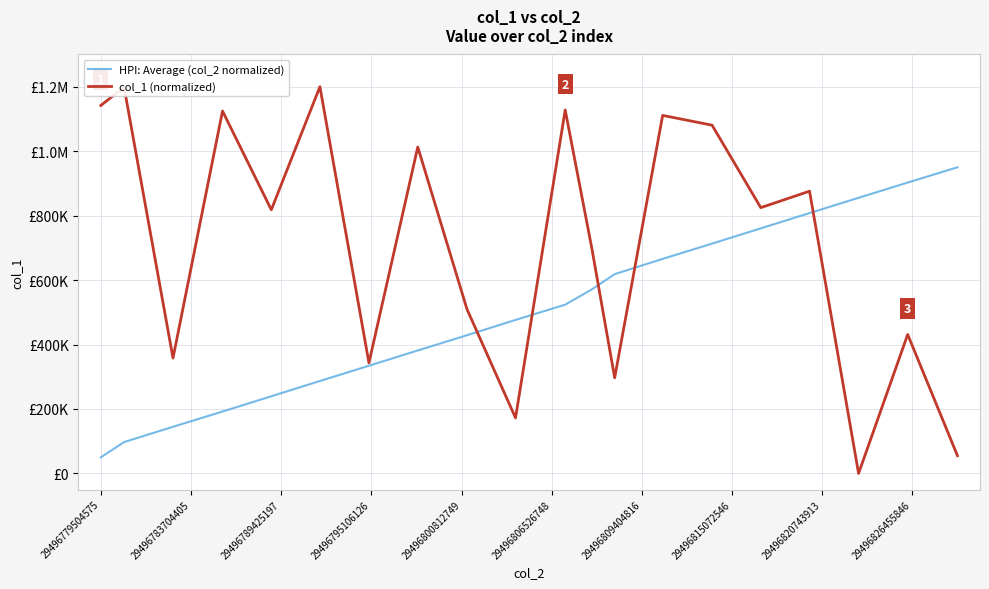

Does the chart have visible grid lines?

Yes